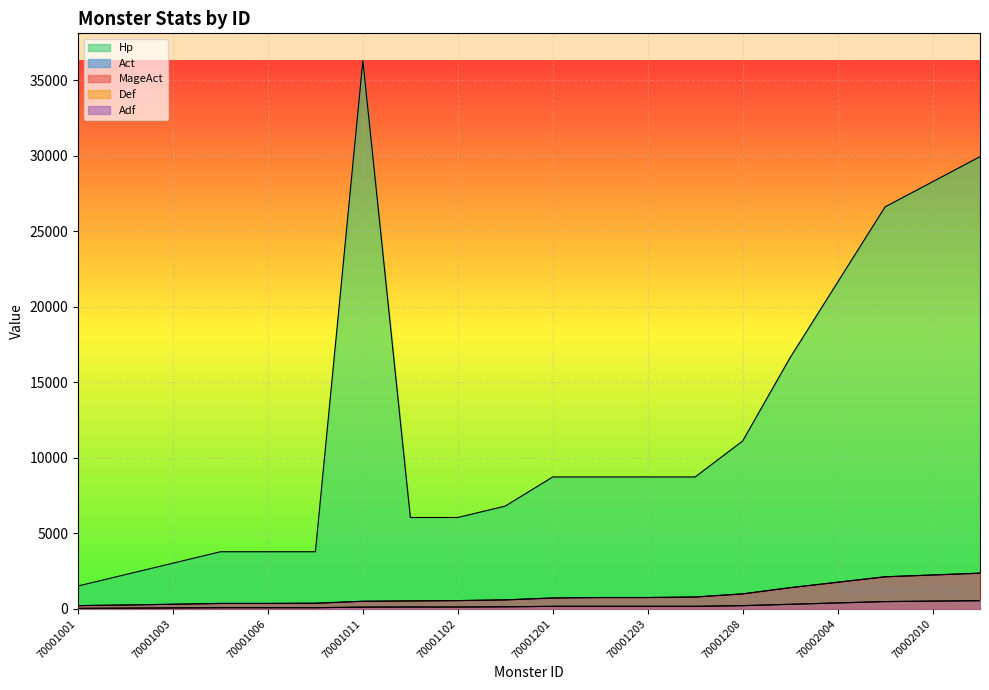

True or false: Act has a value of 913 at 70001101.

False